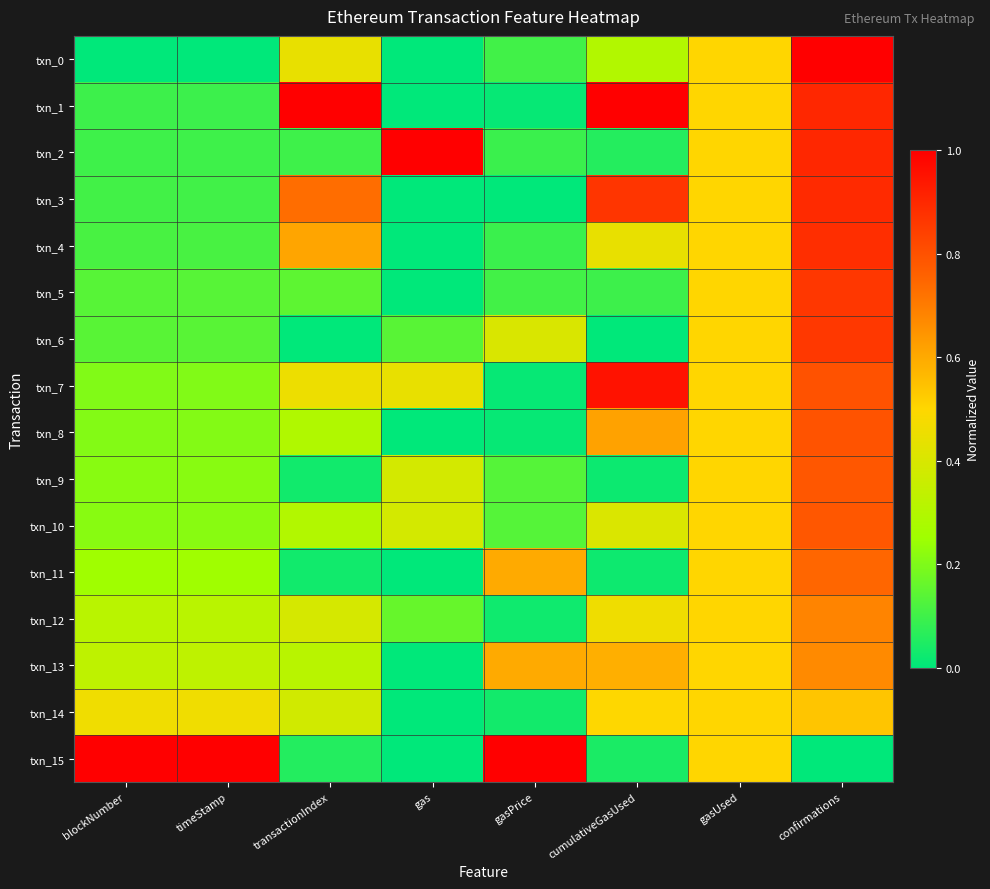

Rank the series at blockNumber from highest to lowest value.

txn_15, txn_14, txn_13, txn_12, txn_11, txn_10, txn_9, txn_8, txn_7, txn_6, txn_5, txn_4, txn_3, txn_2, txn_1, txn_0